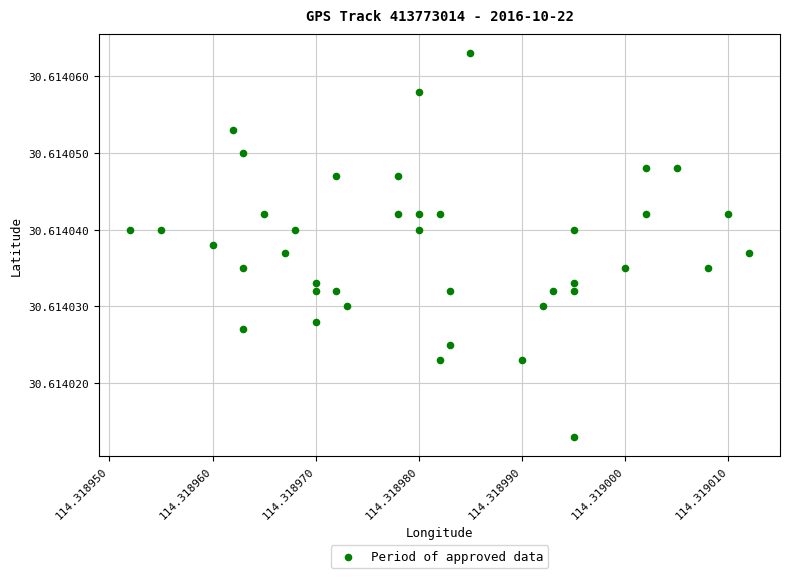

How many data points are displayed?

40